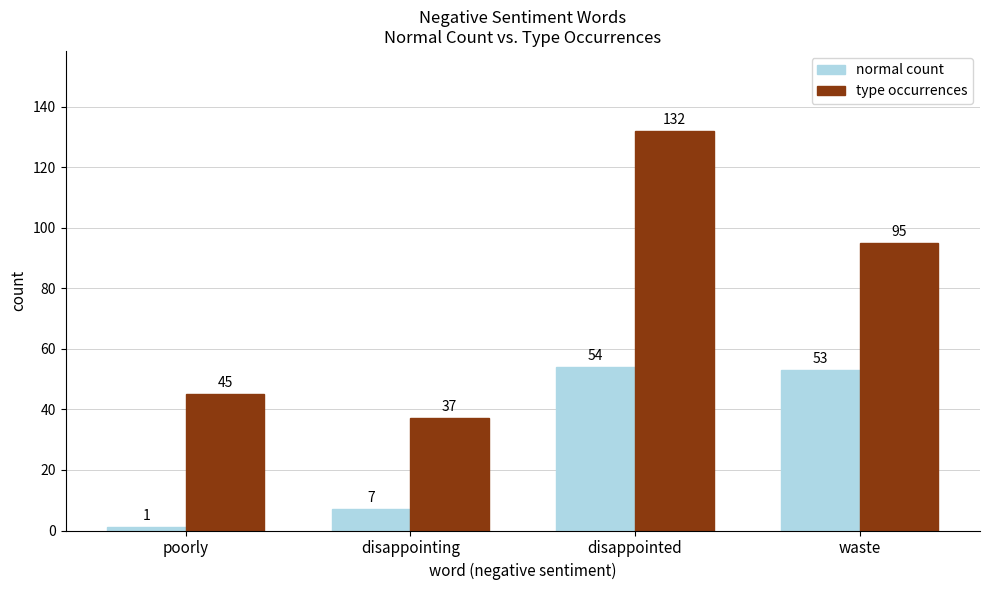

What is the label of the 4th bar from the right?

poorly